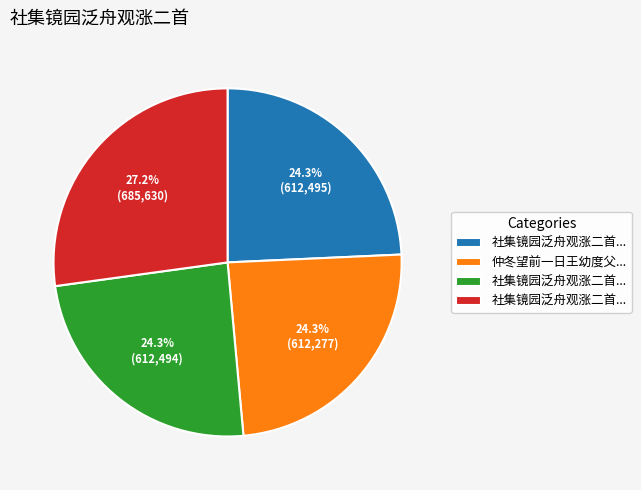

Is there a majority slice in this chart?

No